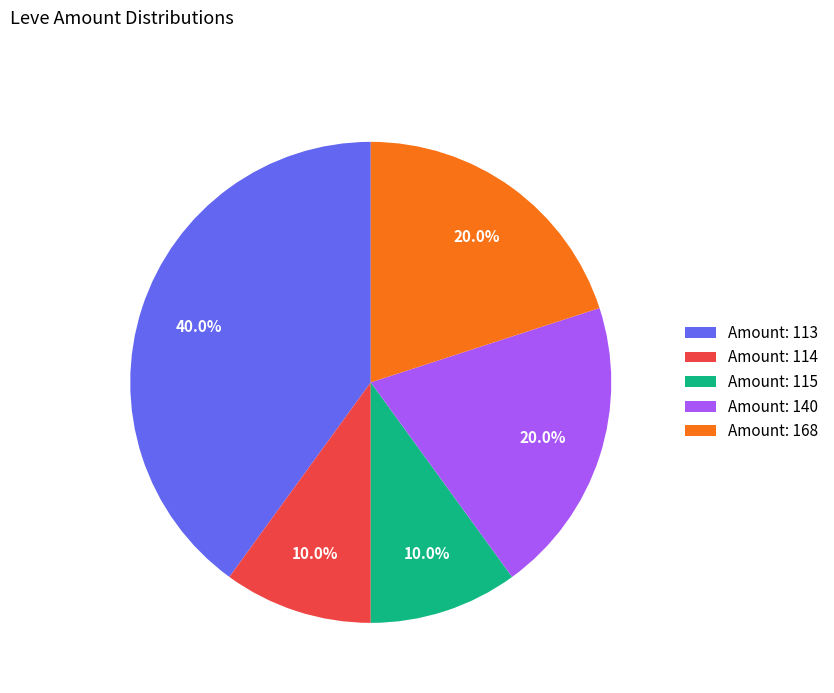

Does any single category account for the majority?

No